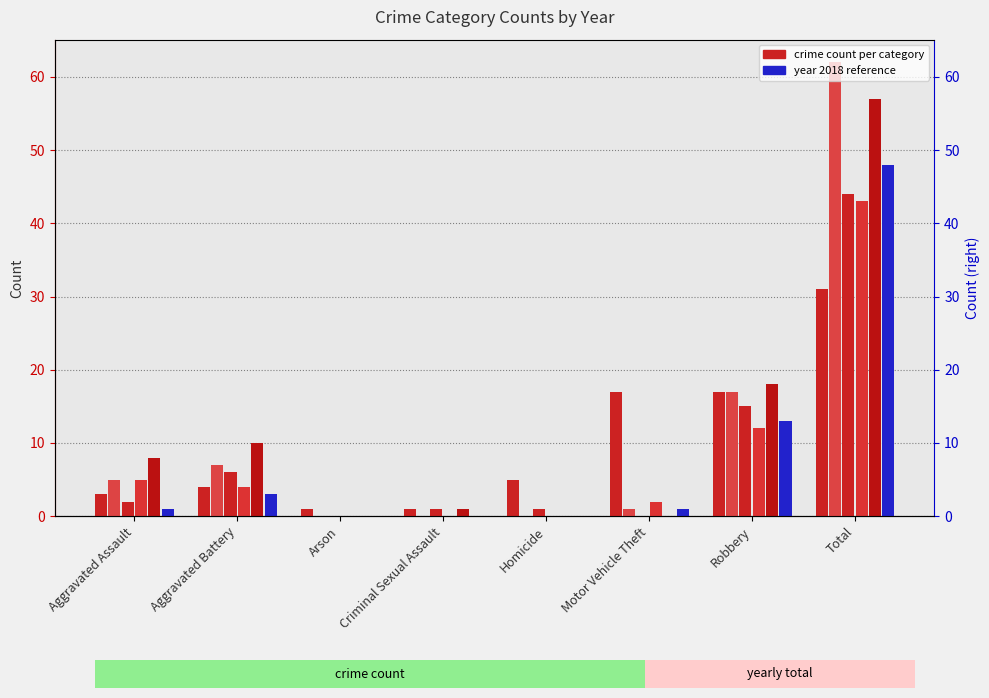

How many data points in 2023 are less than 4?

4